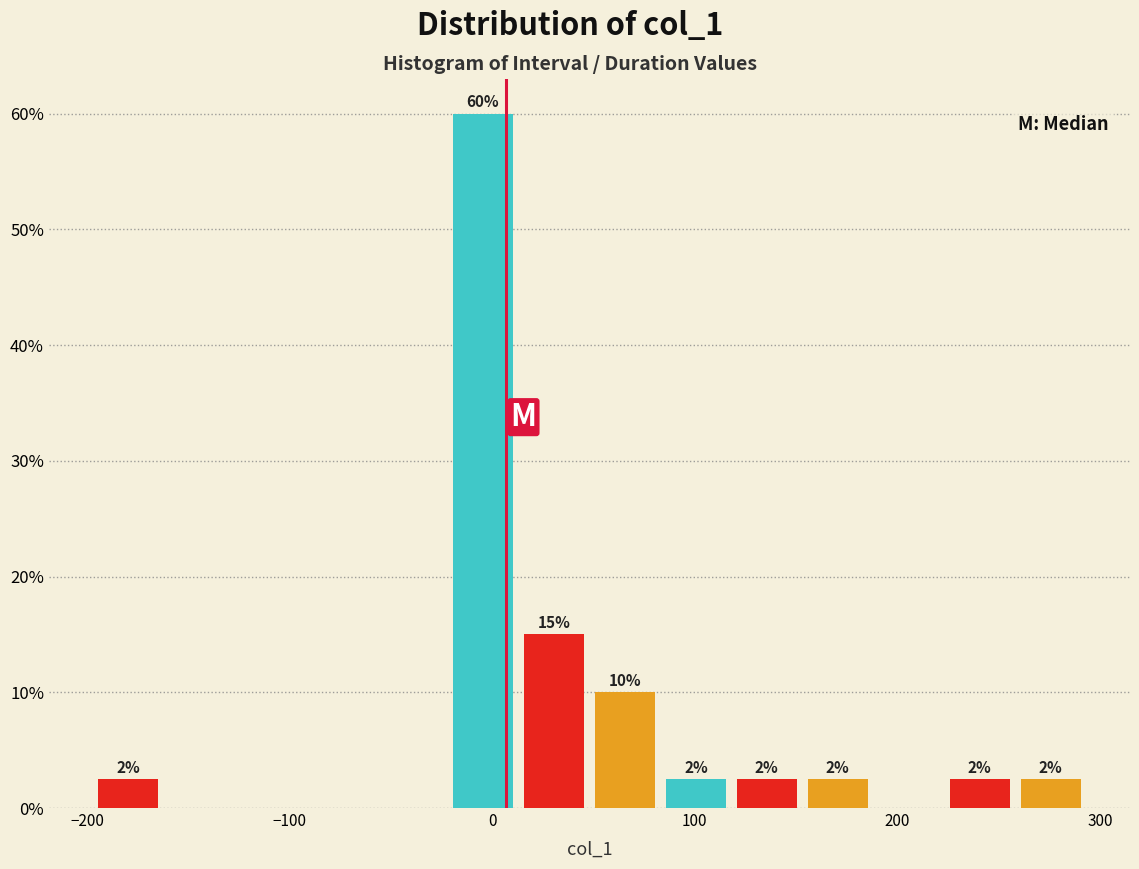

Read against the x-axis, roughly where is the centre of the tallest bar?

0